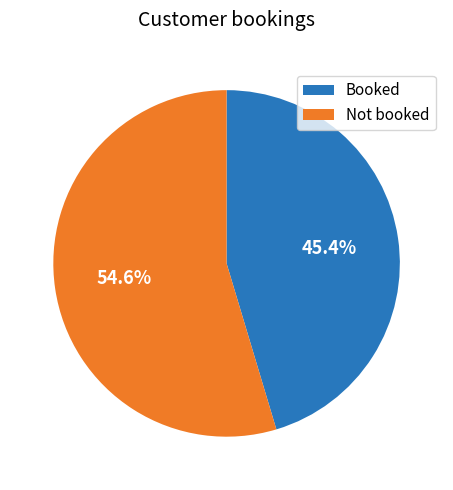

What is the smallest slice in the pie chart?

Booked